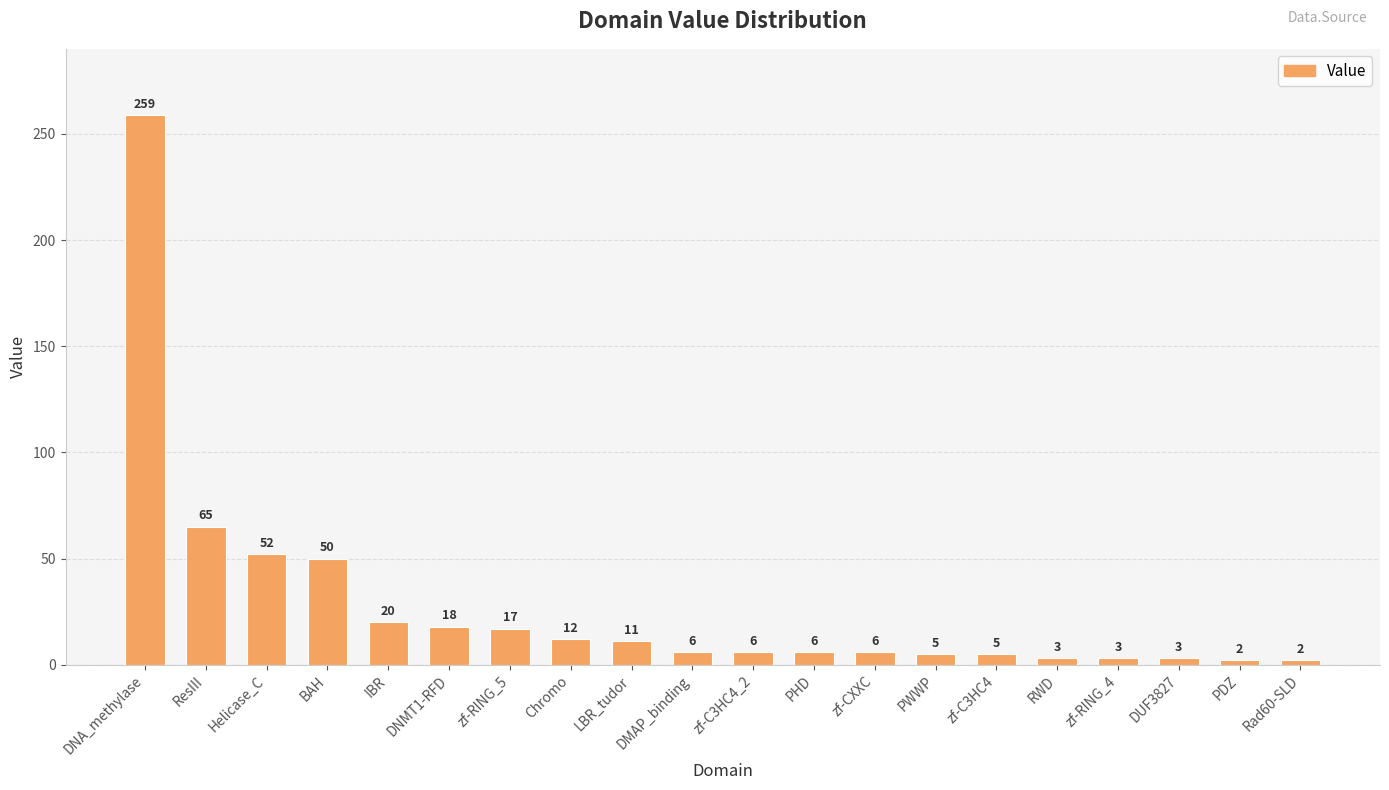

What value does the data have at PWWP, to the nearest 5?

5